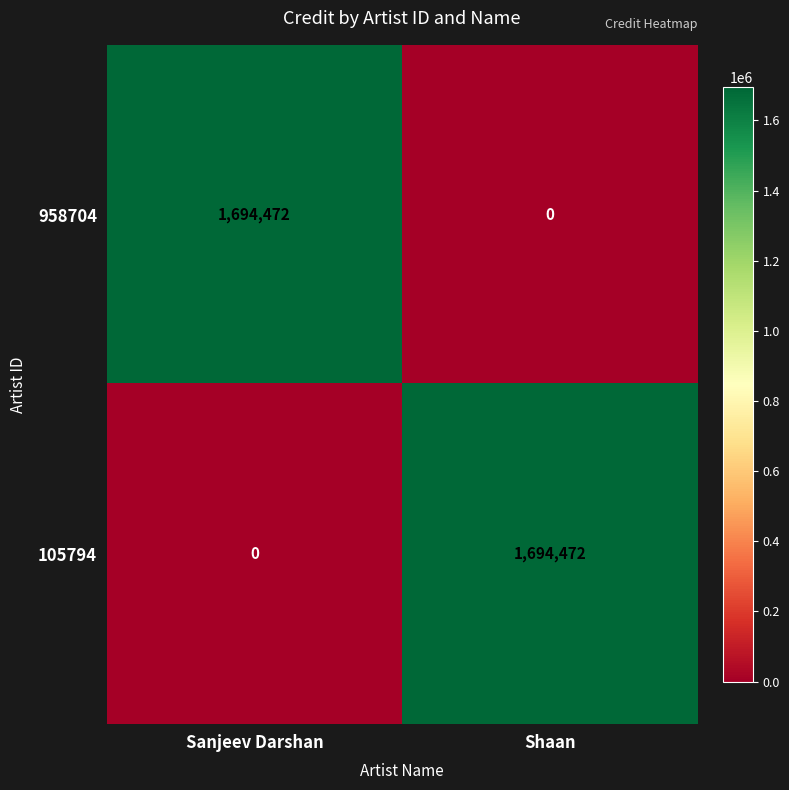

True or false: 958704 has a value of 1694472 at Sanjeev Darshan.

True